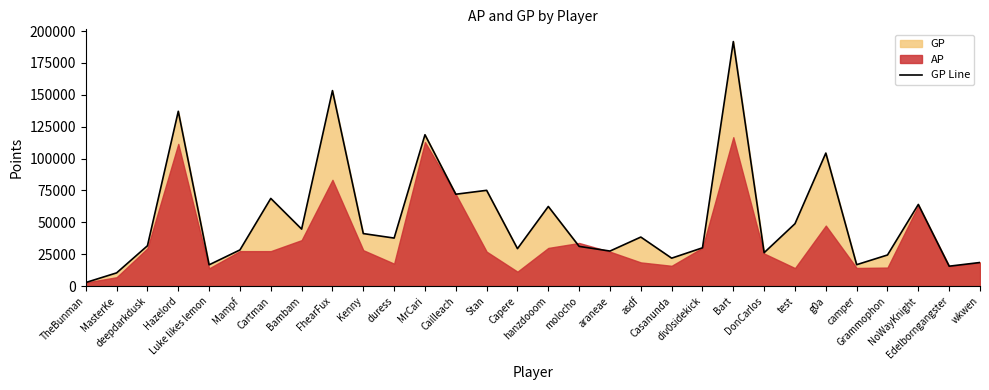

Is it true that the value at camper is 28767?

False